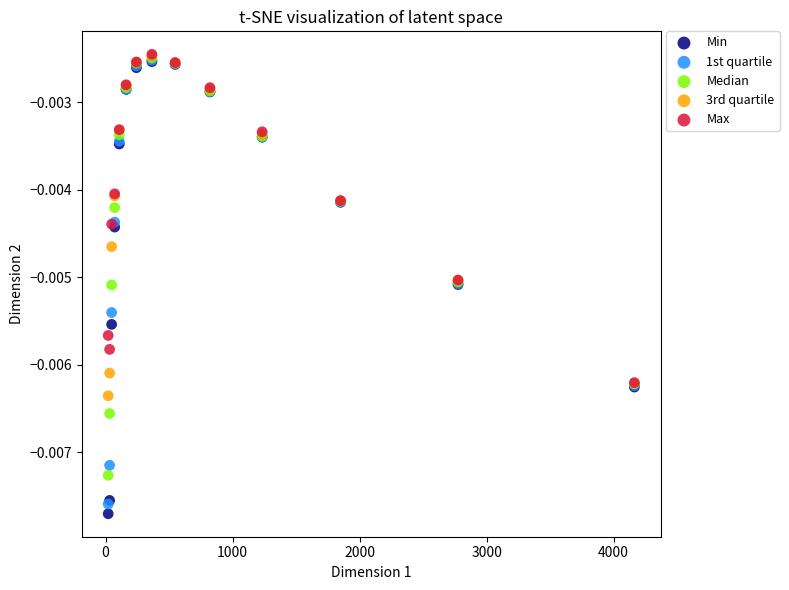

Which series contains the lowest Y value?

Min